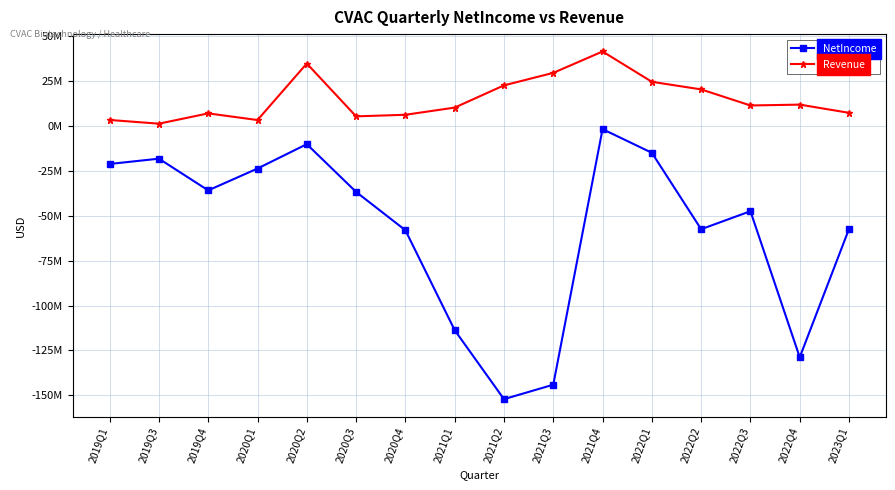

Is this an area chart (filled region under the line)?

No